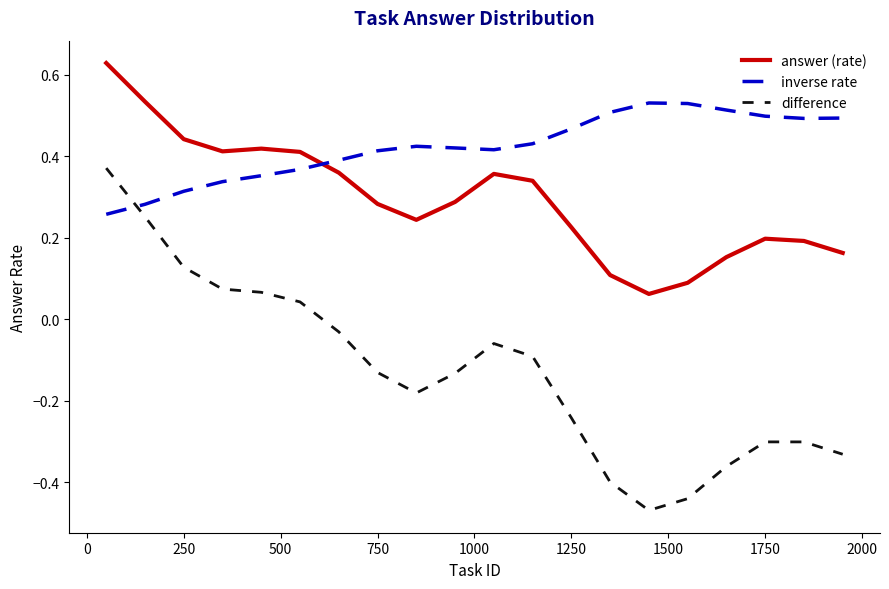

Rank the series by their maximum value, from lowest to highest.

difference, inverse rate, answer (rate)